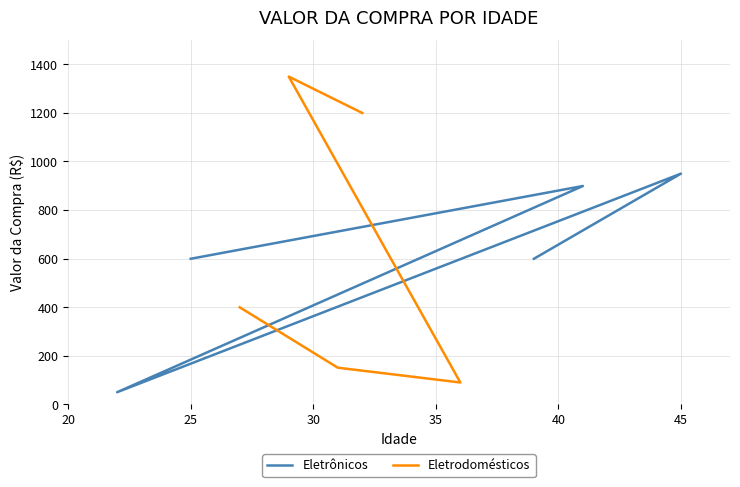

How many distinct data groups are displayed?

2